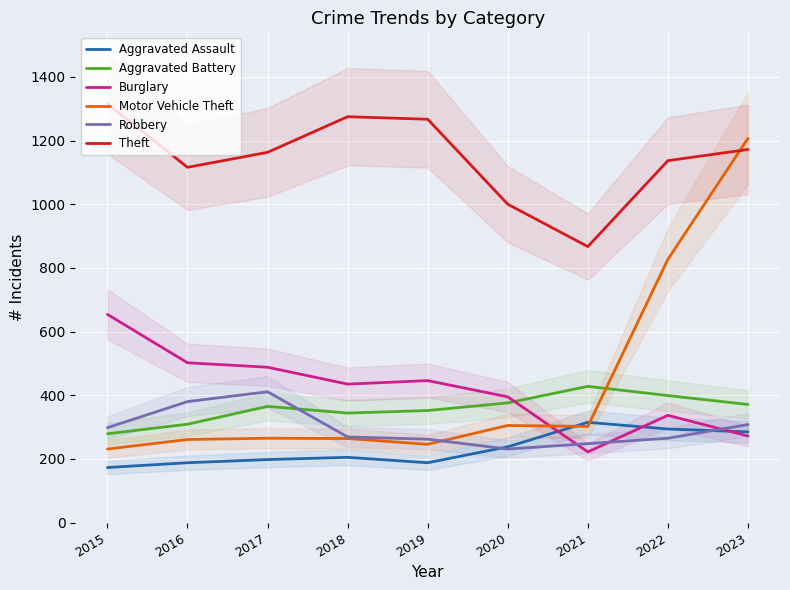

True or false: Theft has more than 2 interior local peaks.

False